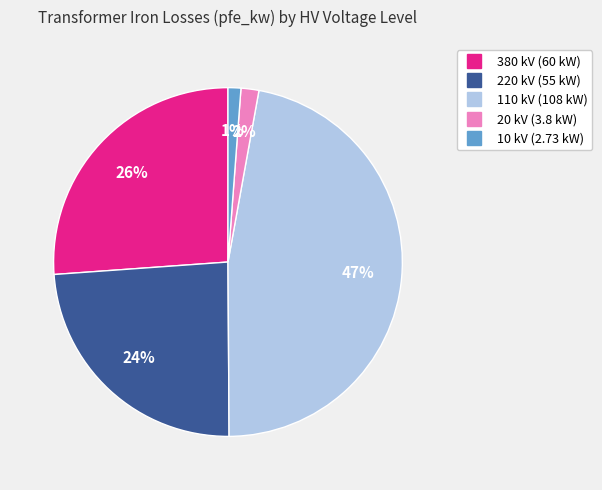

Count the number of slices in the pie.

5